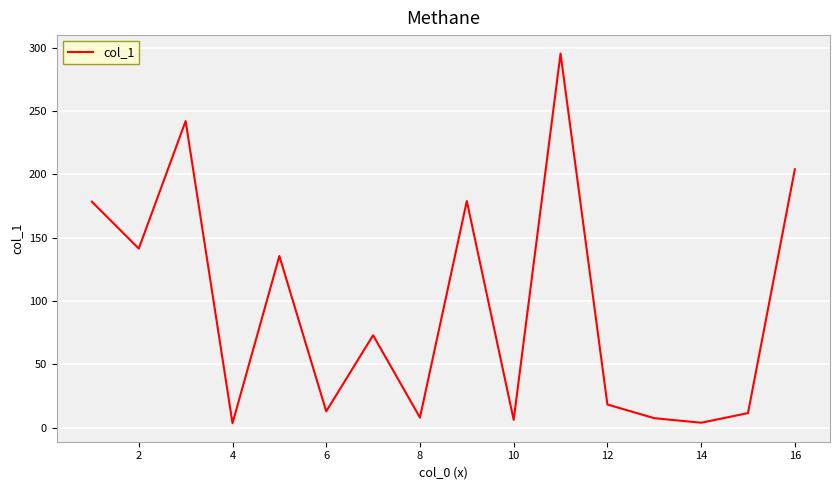

Does the chart have visible grid lines?

Yes